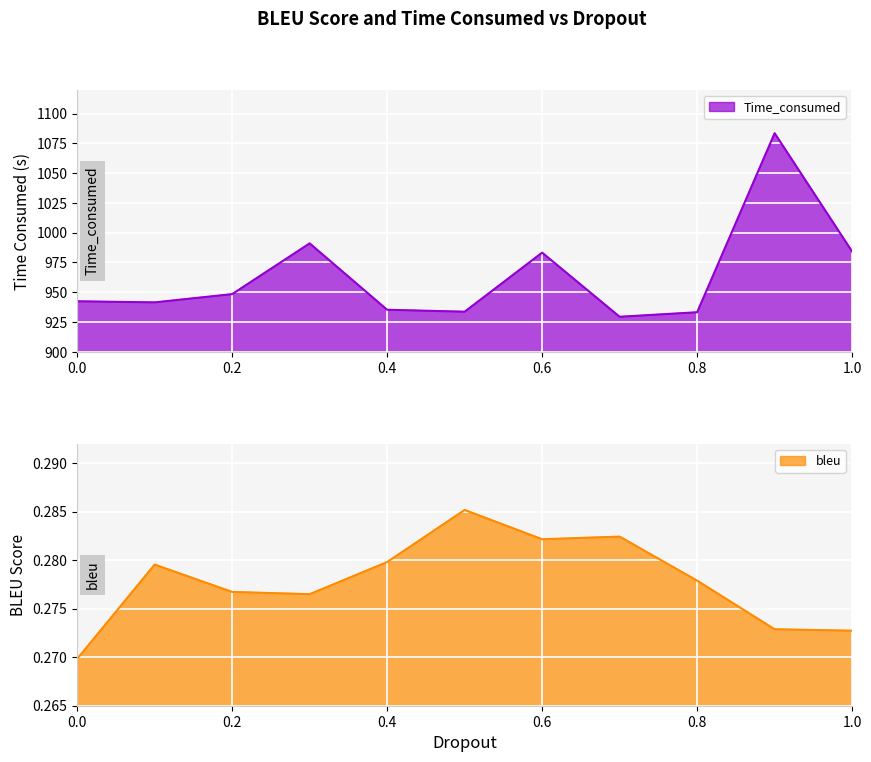

List the series in order of their peak value, highest first.

Time_consumed, bleu